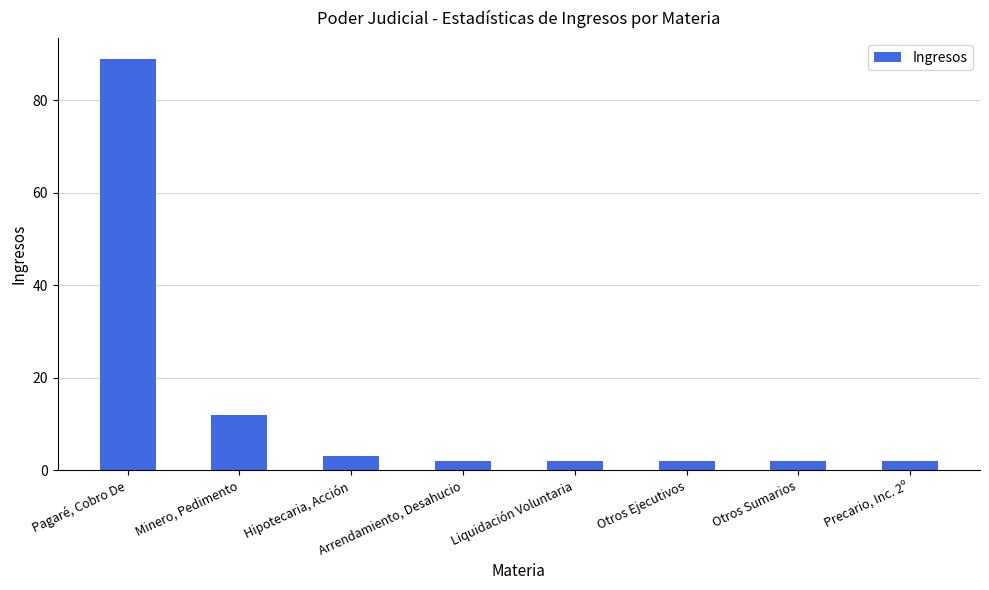

Reading left to right, what are all the values shown in this chart?

89	12	3	2	2	2	2	2